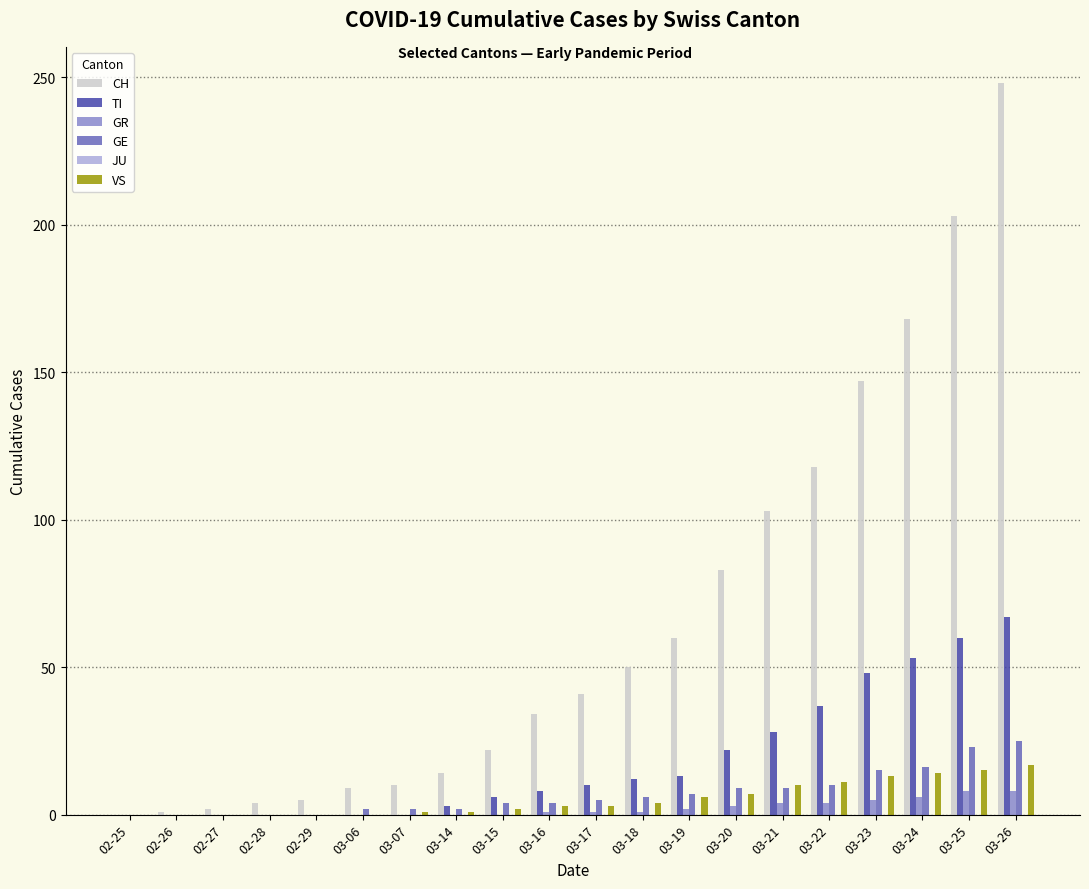

Is it true that GE equals 4 at 03-23?

False